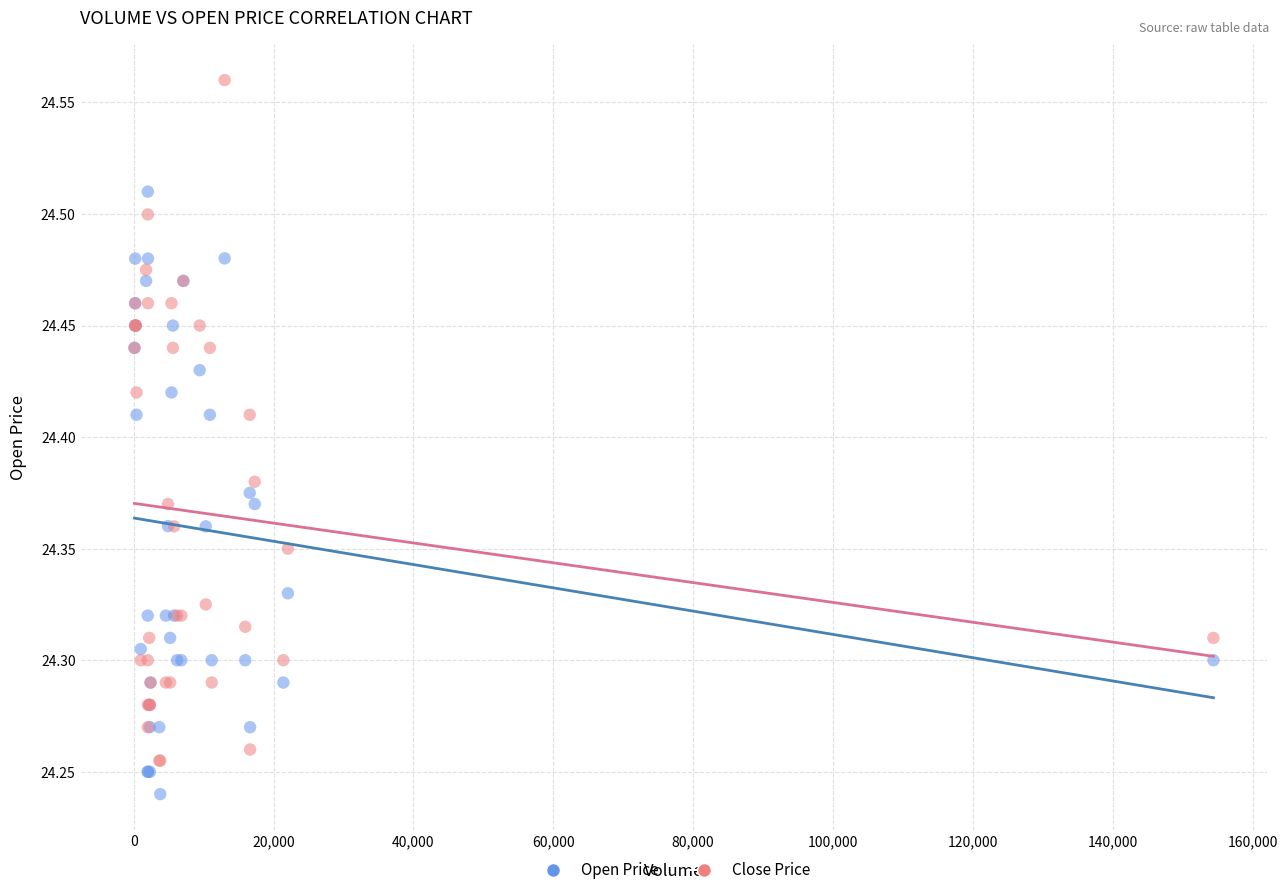

Which series contains the lowest Y value?

Open Price